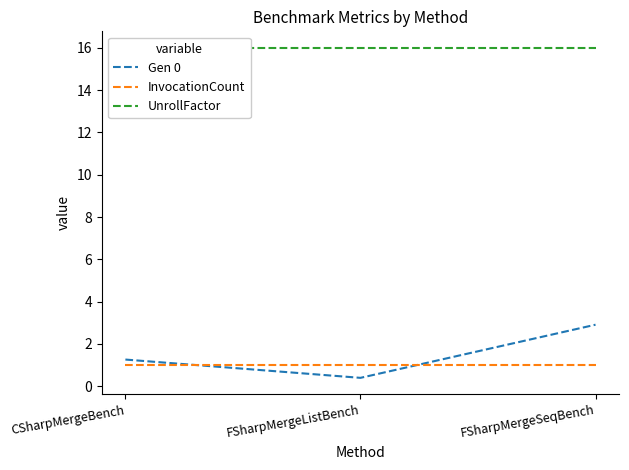

Reading left to right, list all the values displayed in this chart.

Gen 0: 1.3	0.4	2.9
InvocationCount: 1.0	1.0	1.0
UnrollFactor: 16.0	16.0	16.0